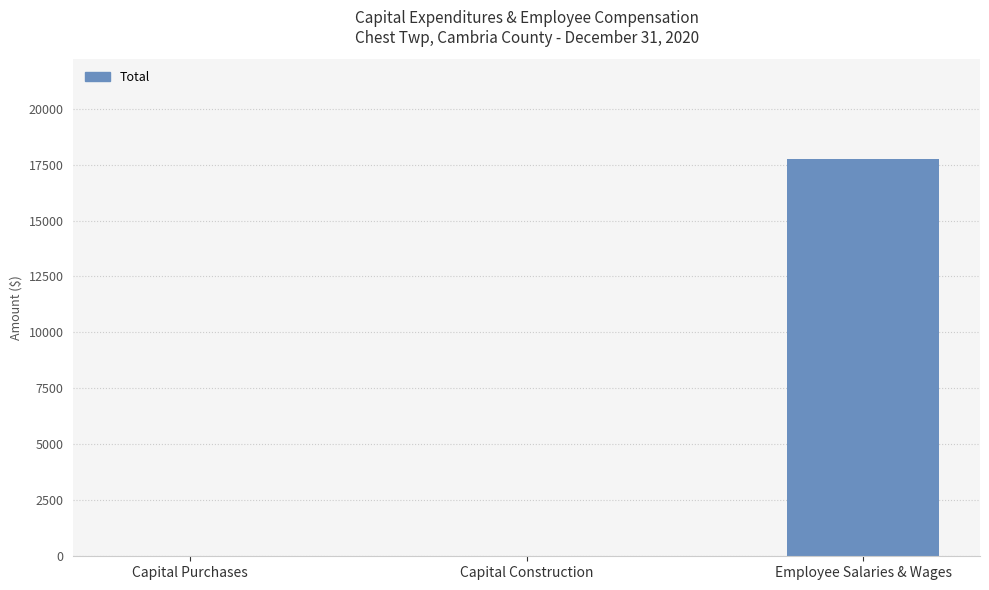

Reading right to left, transcribe all the data shown in this chart.

17764	0	0